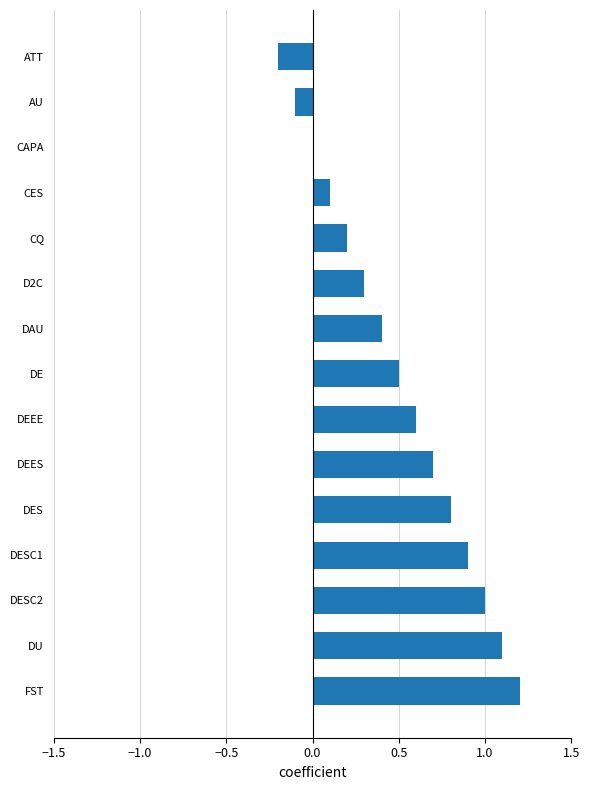

What is the greatest value displayed?

1.2